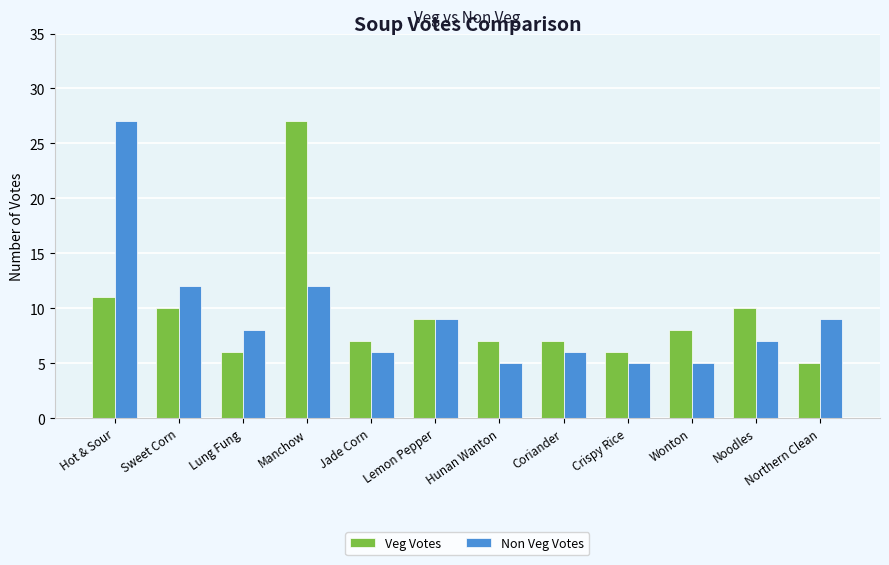

What is the value of the Non Veg Votes bar at the 3rd from the left?

8